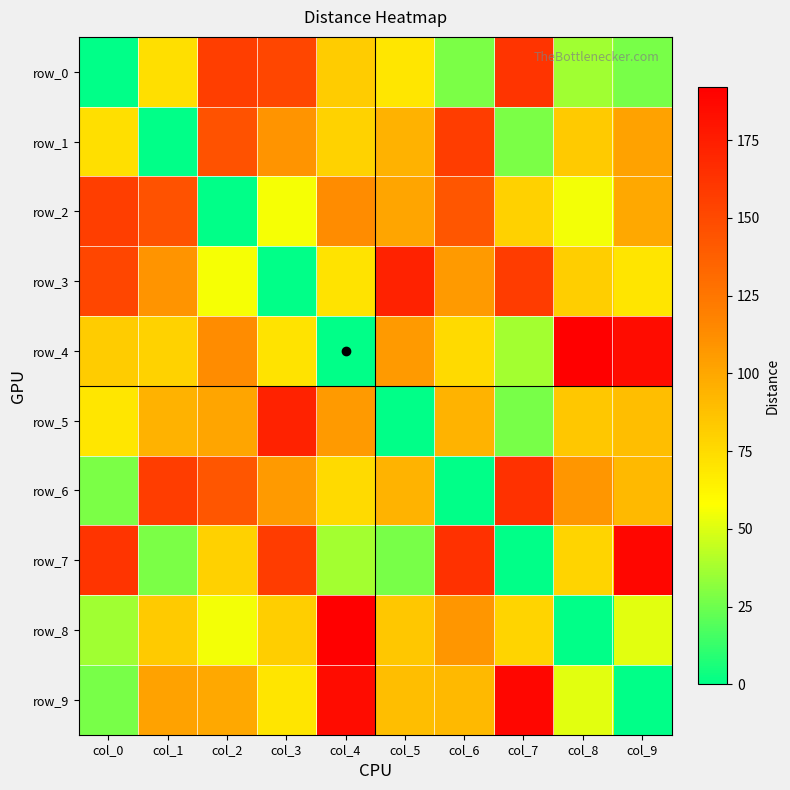

What is the sum of all row_6 values?

966